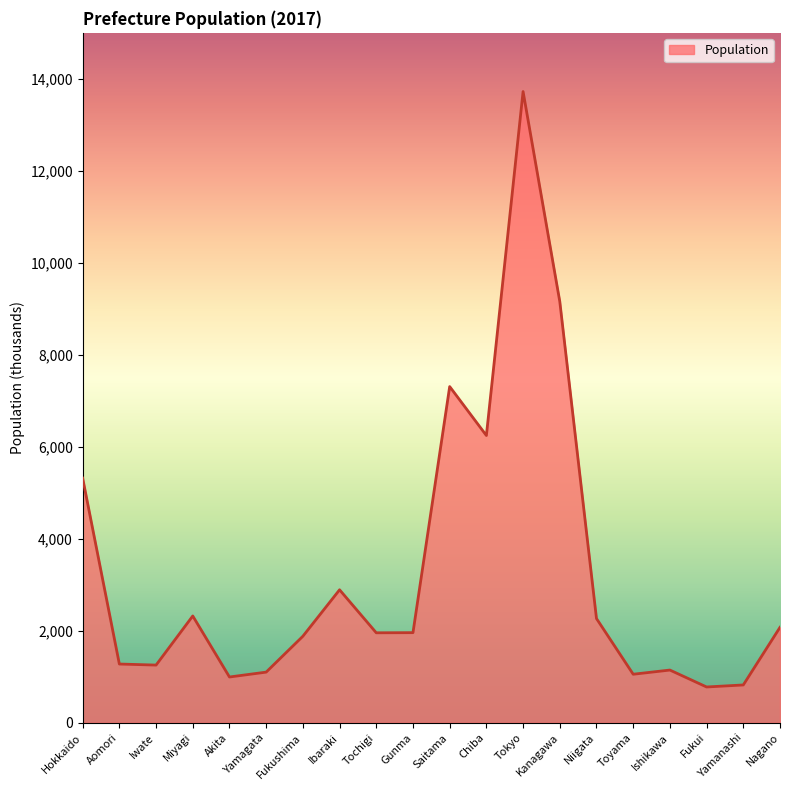

True or false: the data shows 1960 at Gunma.

True